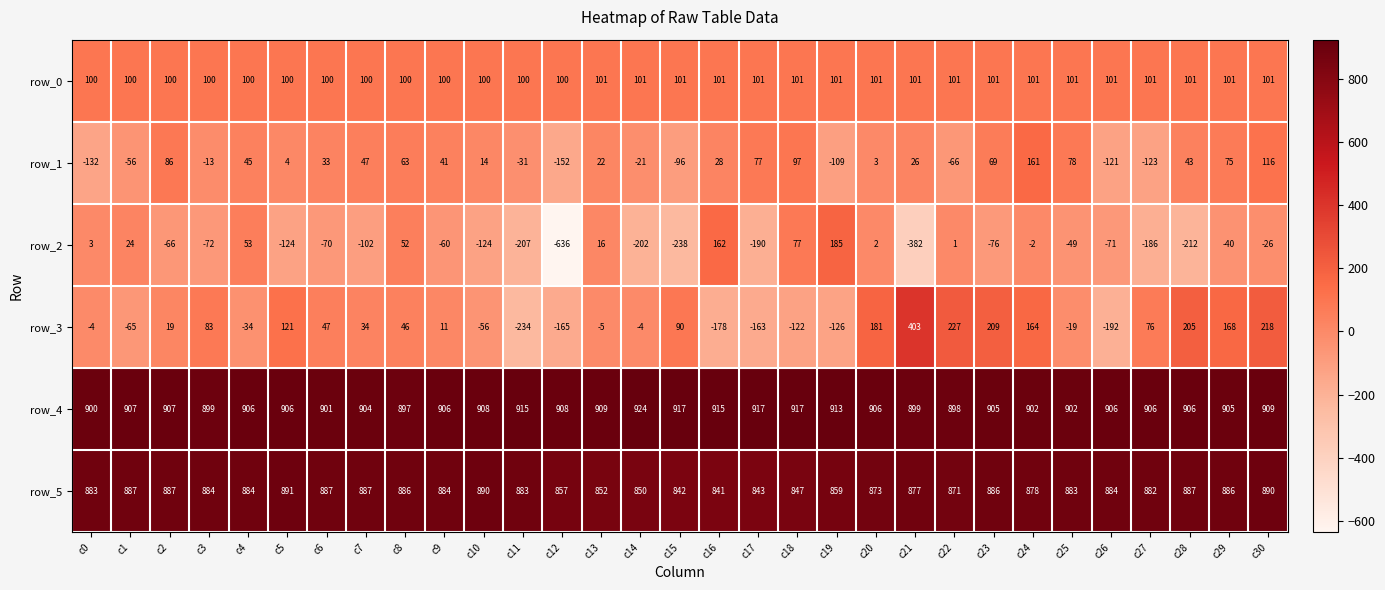

What is the maximum value for row_2?

185